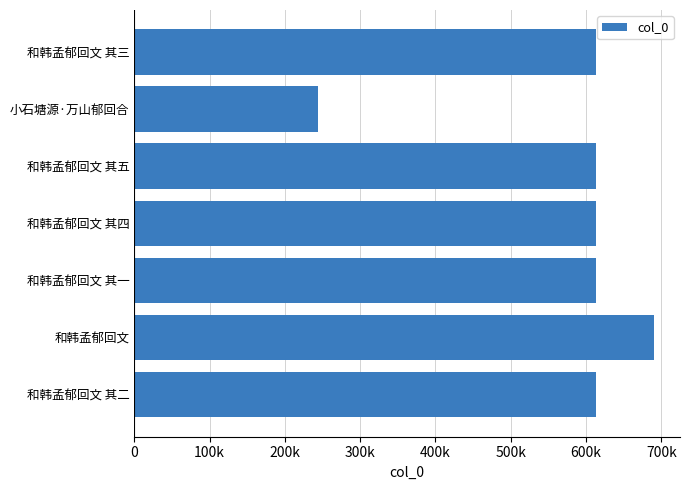

Are the bars horizontal?

Yes